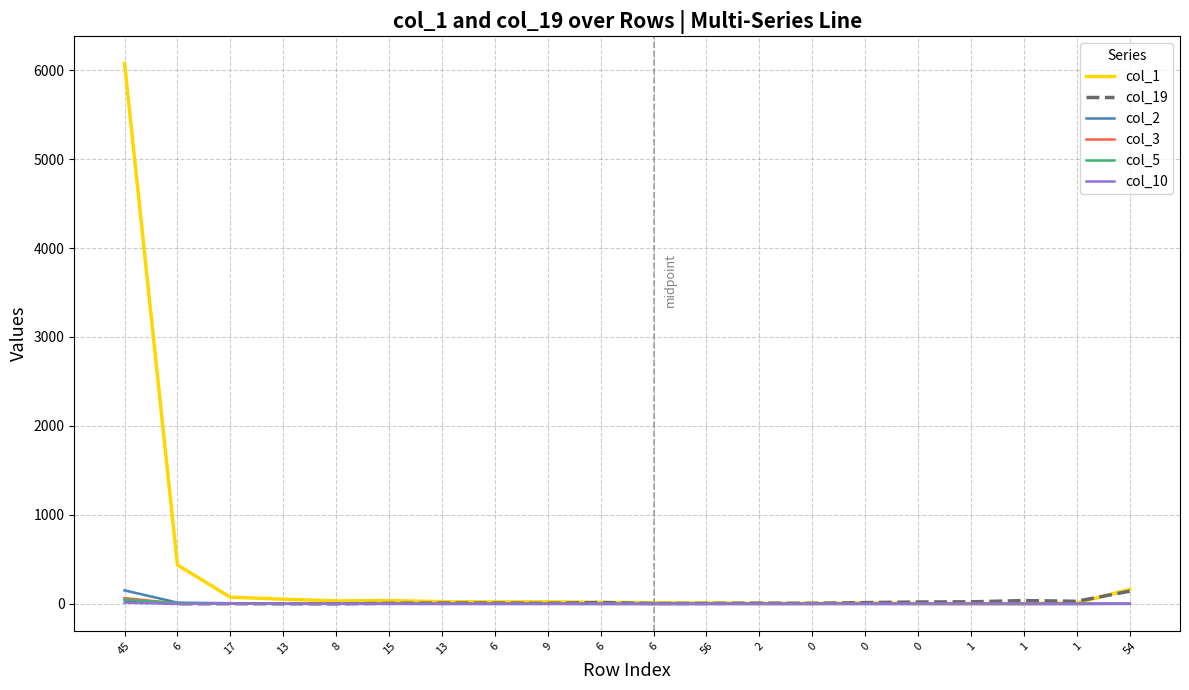

True or false: col_19 and col_10 intersect in this chart.

True